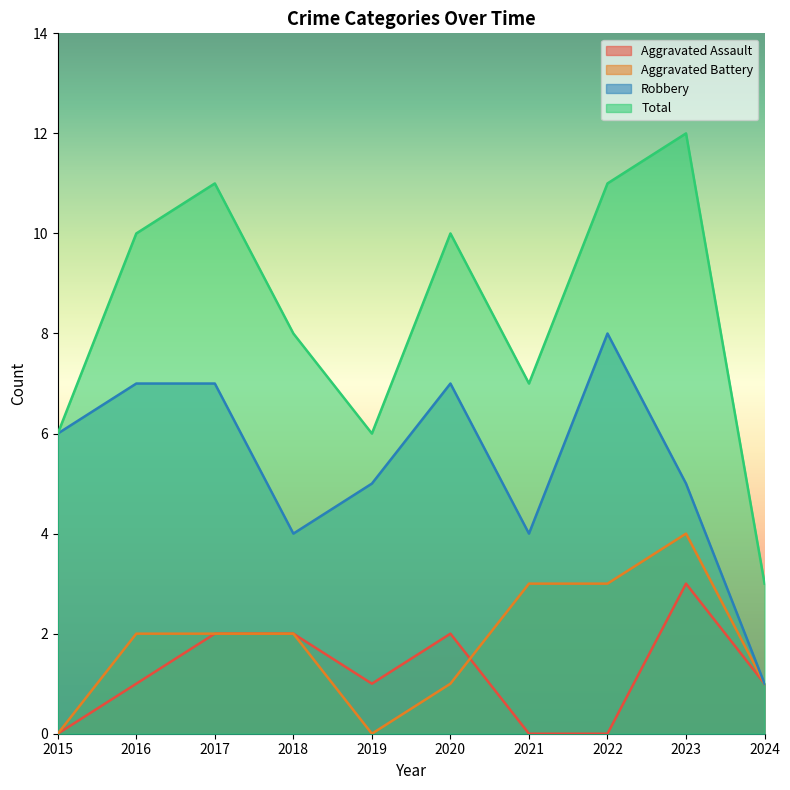

Which category has the highest value across all series?

2023